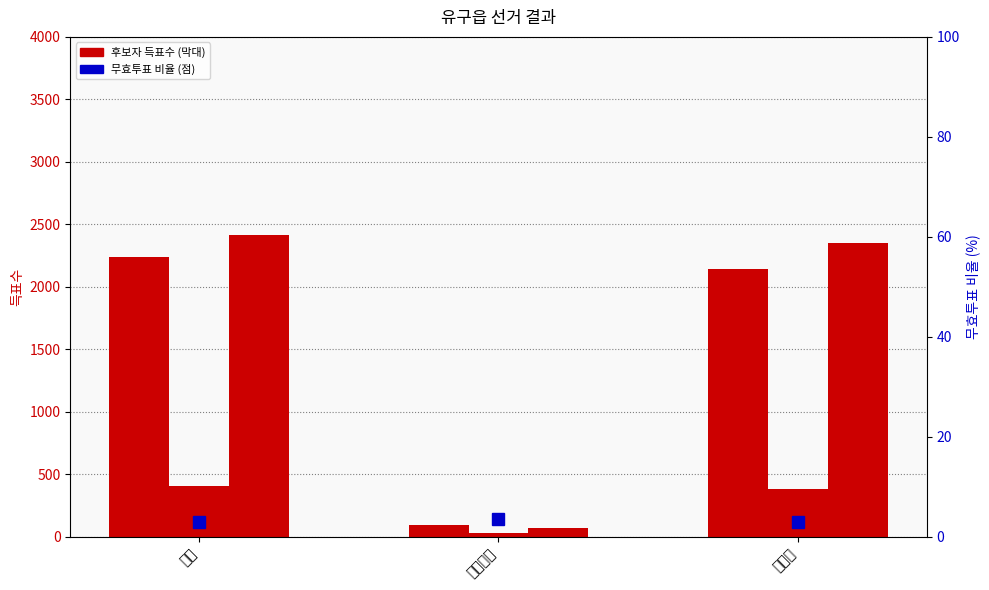

At which category is the sum across all series the highest?

합계